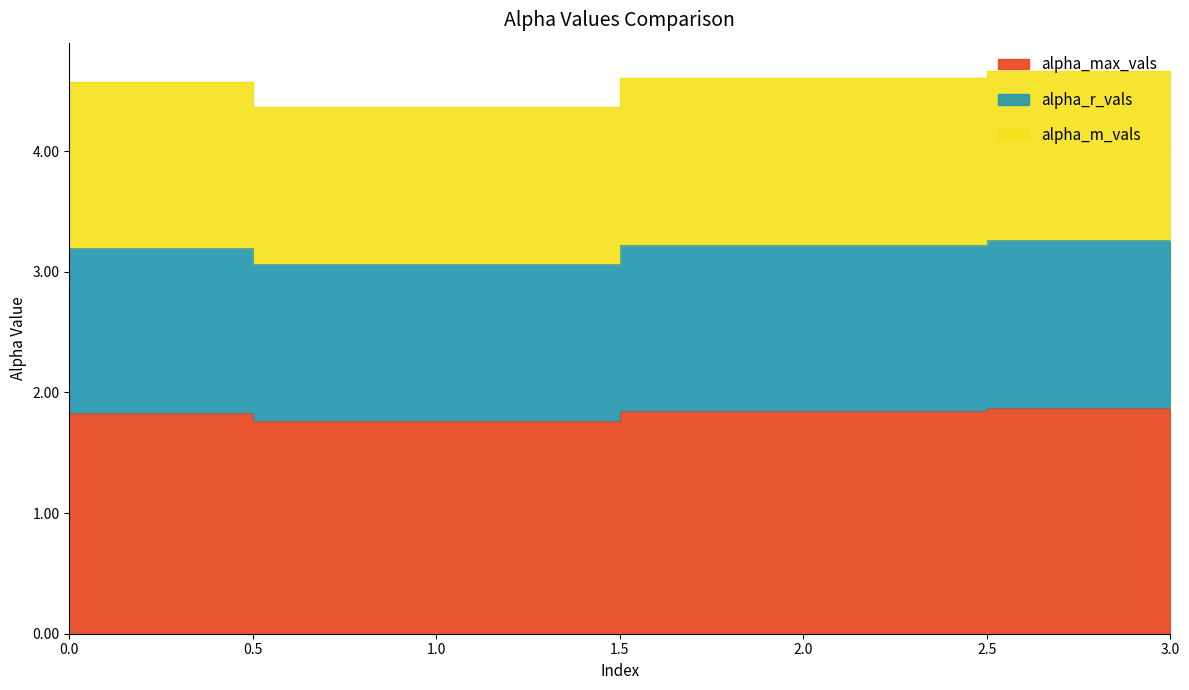

Reading left to right, list all the values displayed in this chart.

alpha_max_vals: 0=1.8	1=1.8	2=1.8	3=1.9
alpha_r_vals: 0=3.2	1=3.1	2=3.2	3=3.3
alpha_m_vals: 0=4.6	1=4.4	2=4.6	3=4.7